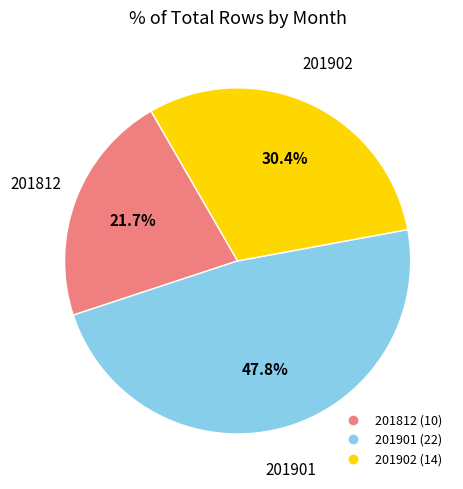

What is the largest slice in the pie chart?

201901